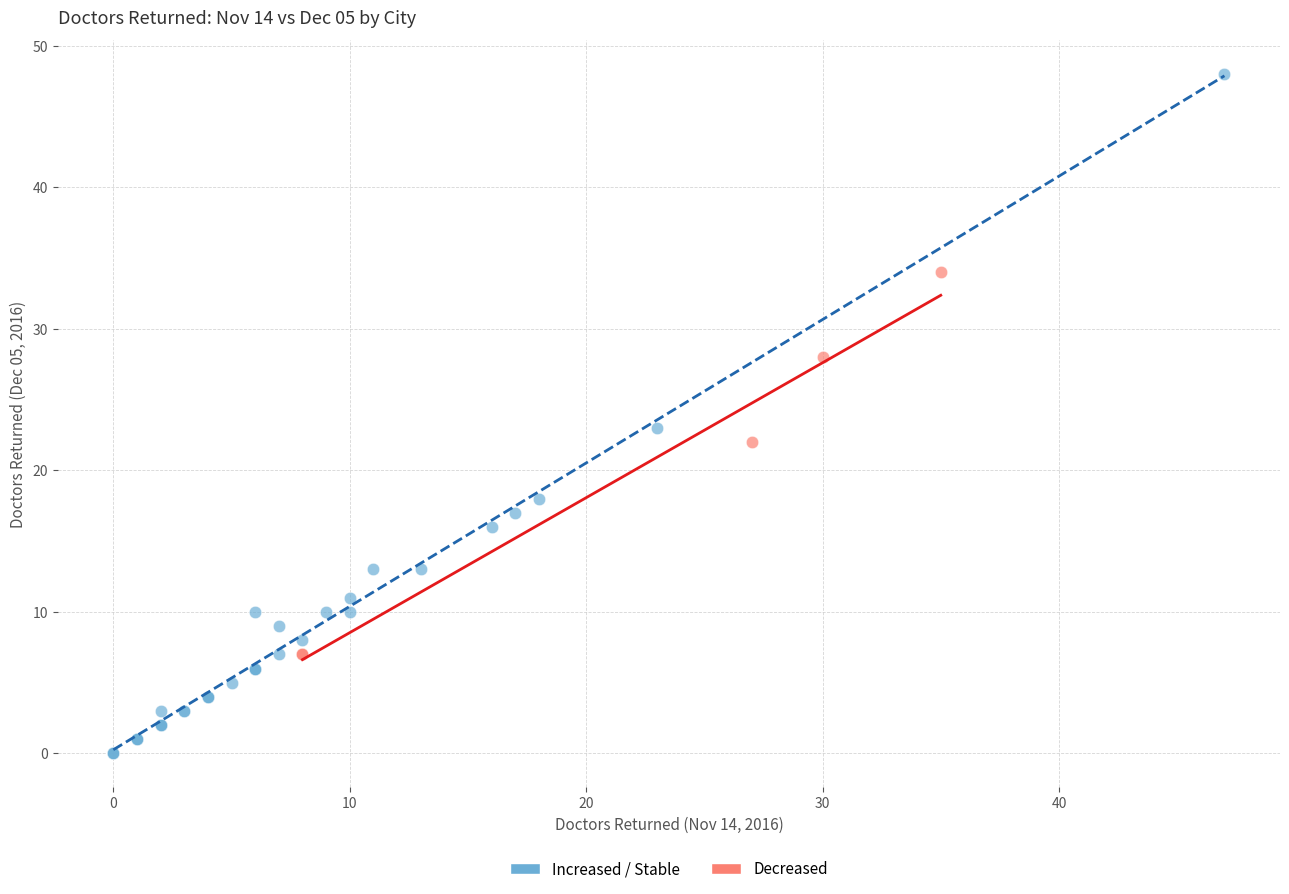

Which series contains the highest Y value?

Increased / Stable